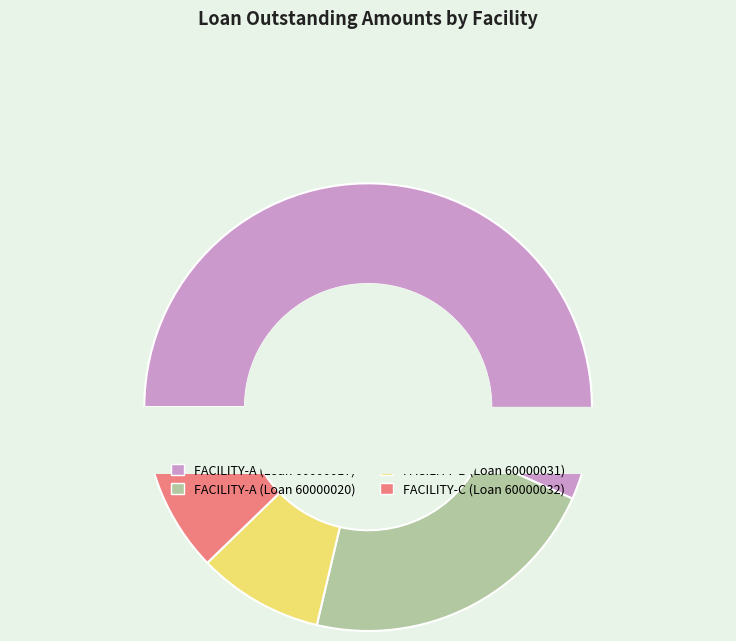

What is the ratio of the value at FACILITY-A (Loan 60000017) to the value at FACILITY-C (Loan 60000032)?

4.6